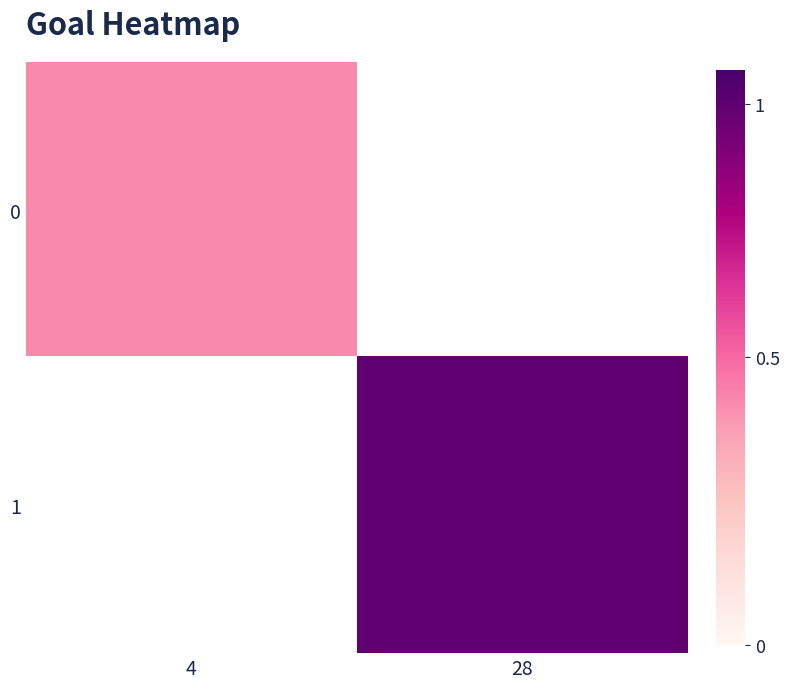

Rank the series by their average value, from lowest to highest.

0, 1